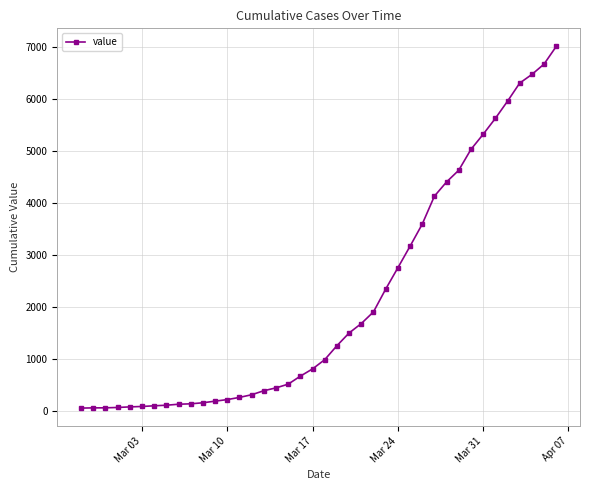

What is the greatest value displayed?

7005